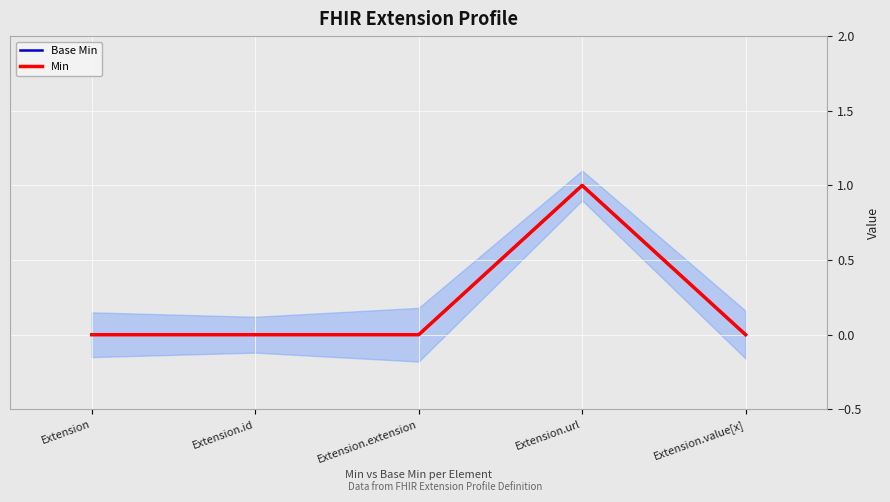

Between Extension and Extension.extension, which series saw the biggest shift?

Base Min